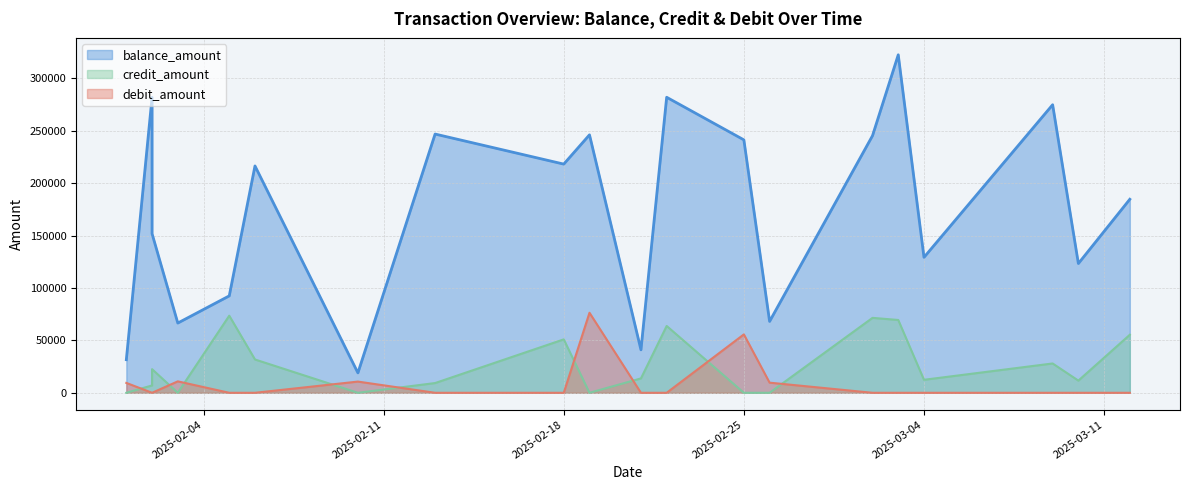

Is it true that debit_amount equals 10690 at 2025-02-10?

True